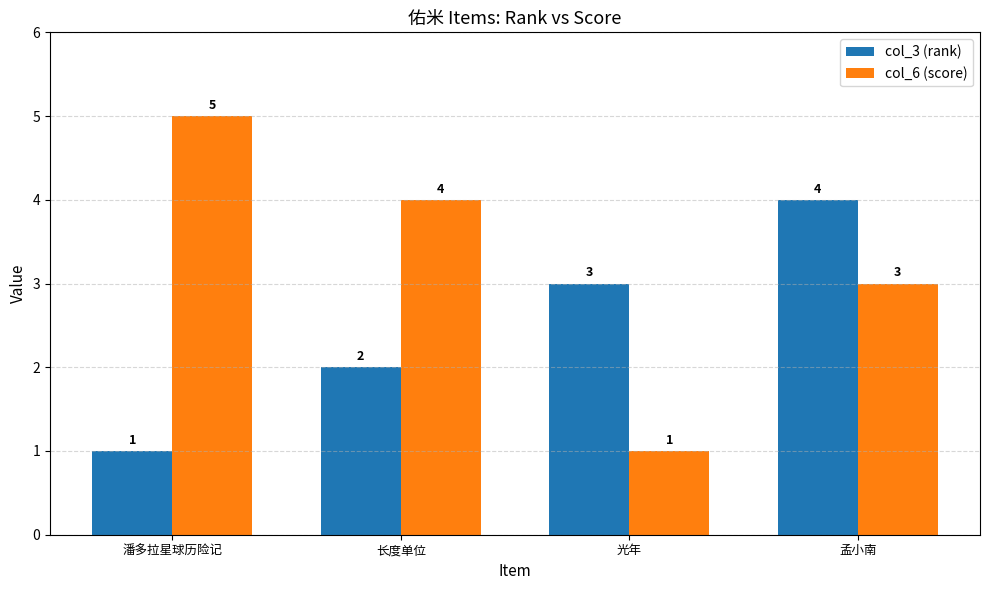

What position from the left is 孟小南?

4